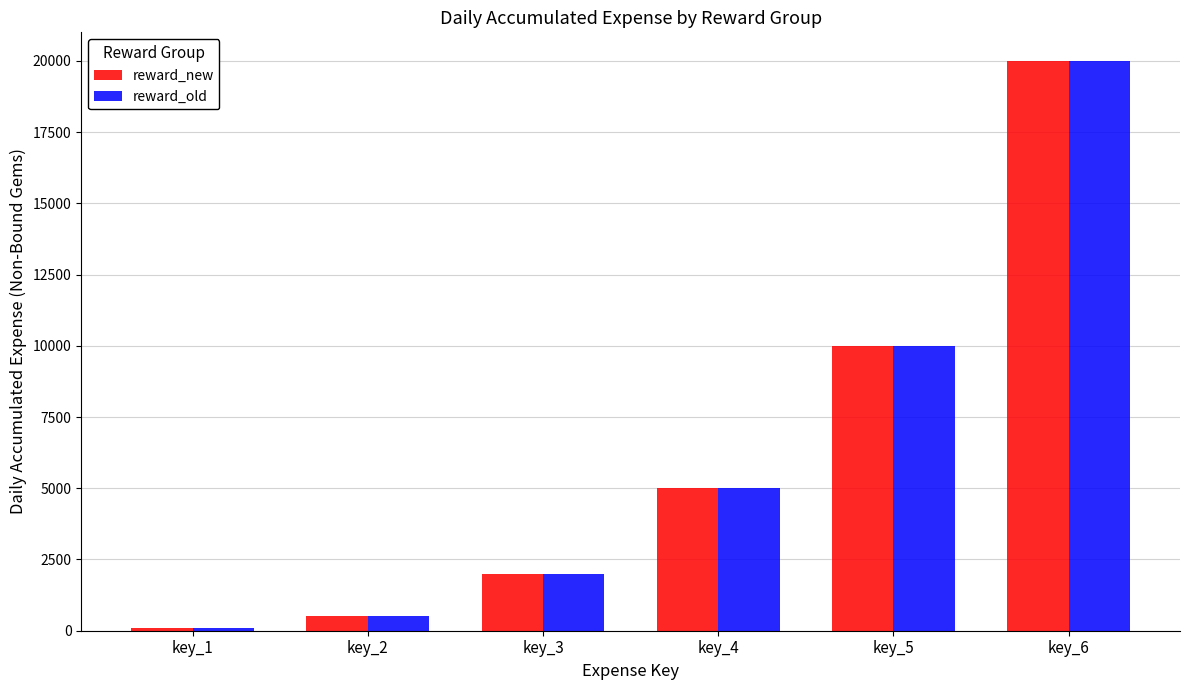

Which category has the highest value in the reward_new series?

key_6